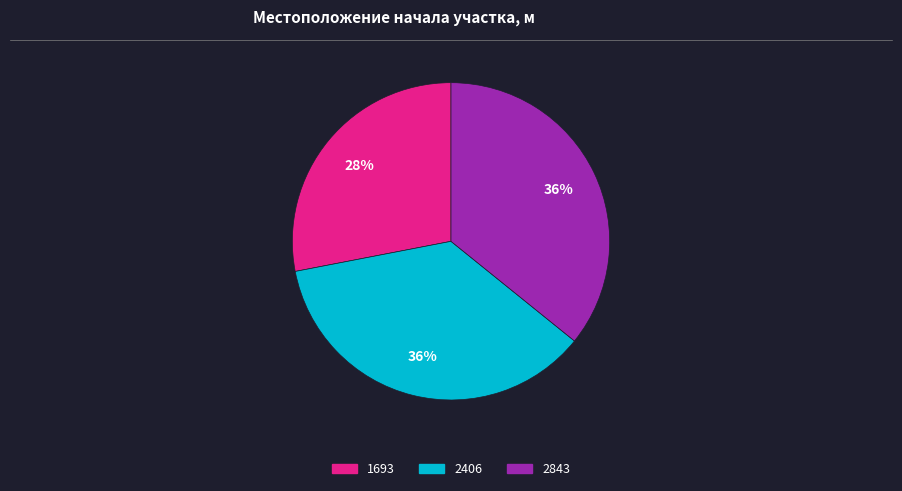

Which has a higher value, 1693 or 2843?

2843